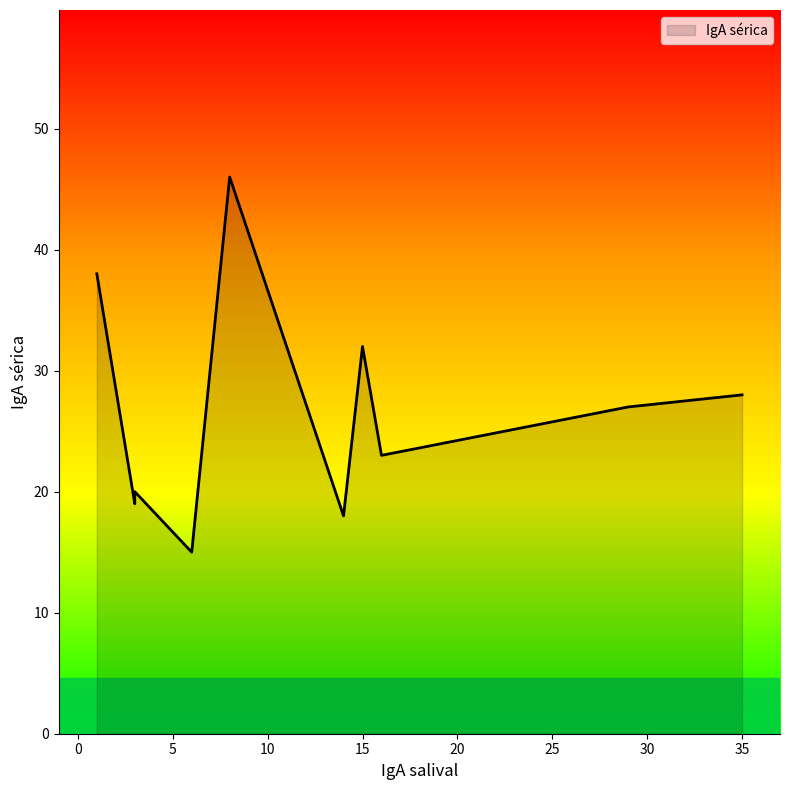

At which label does the data first exceed 27?

1